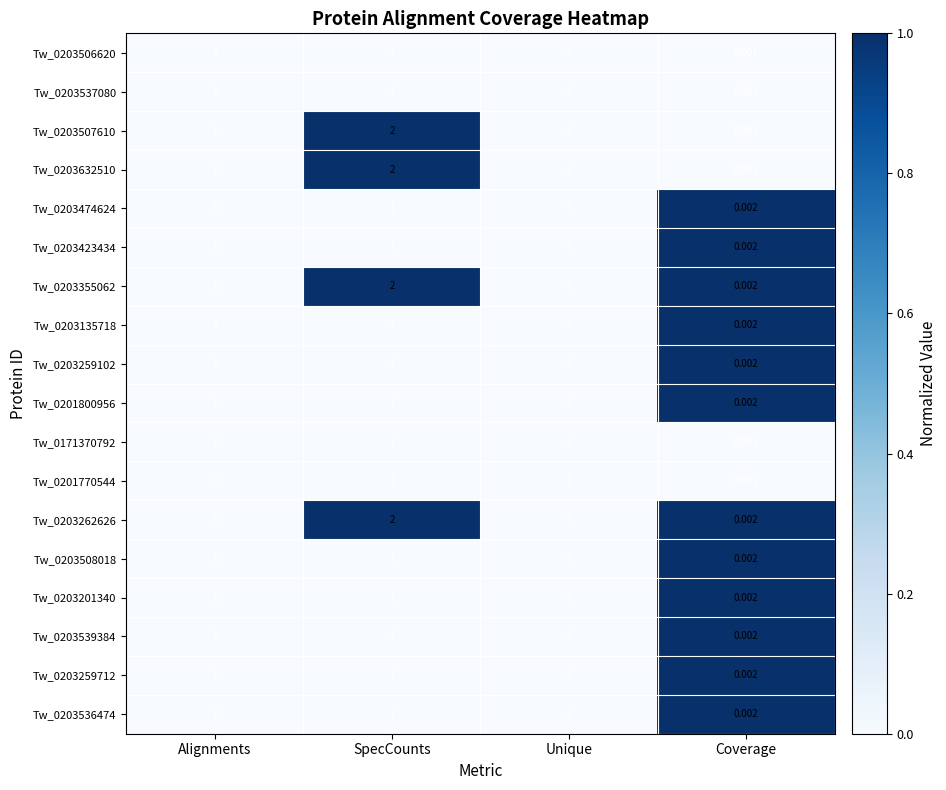

At which category is the sum across all series the highest?

SpecCounts